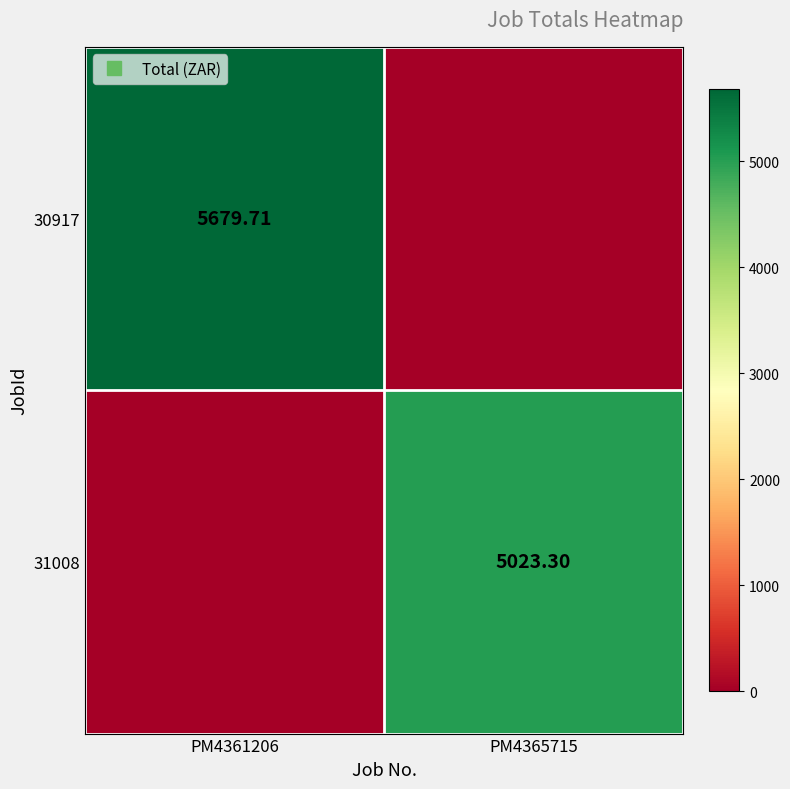

Between PM4361206 and PM4365715, which is larger?

PM4361206